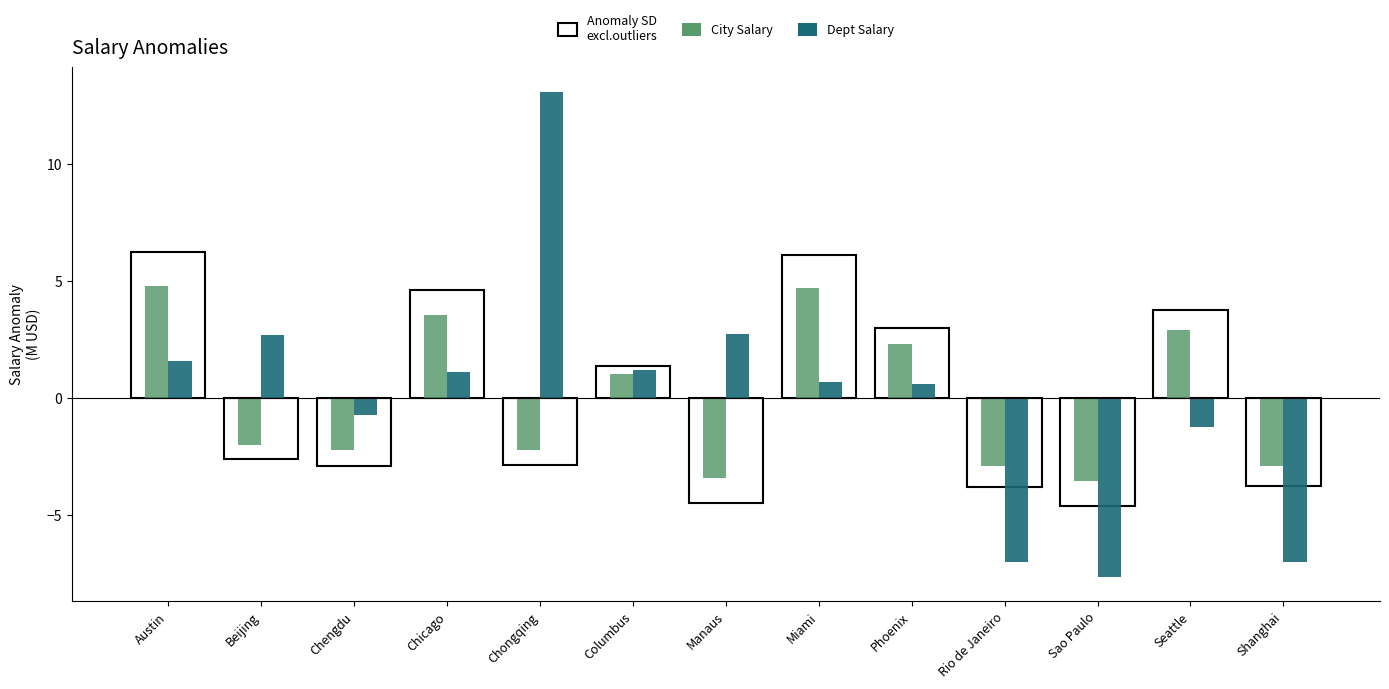

What is the approximate value of Dept Salary at Rio de Janeiro?

-7.0